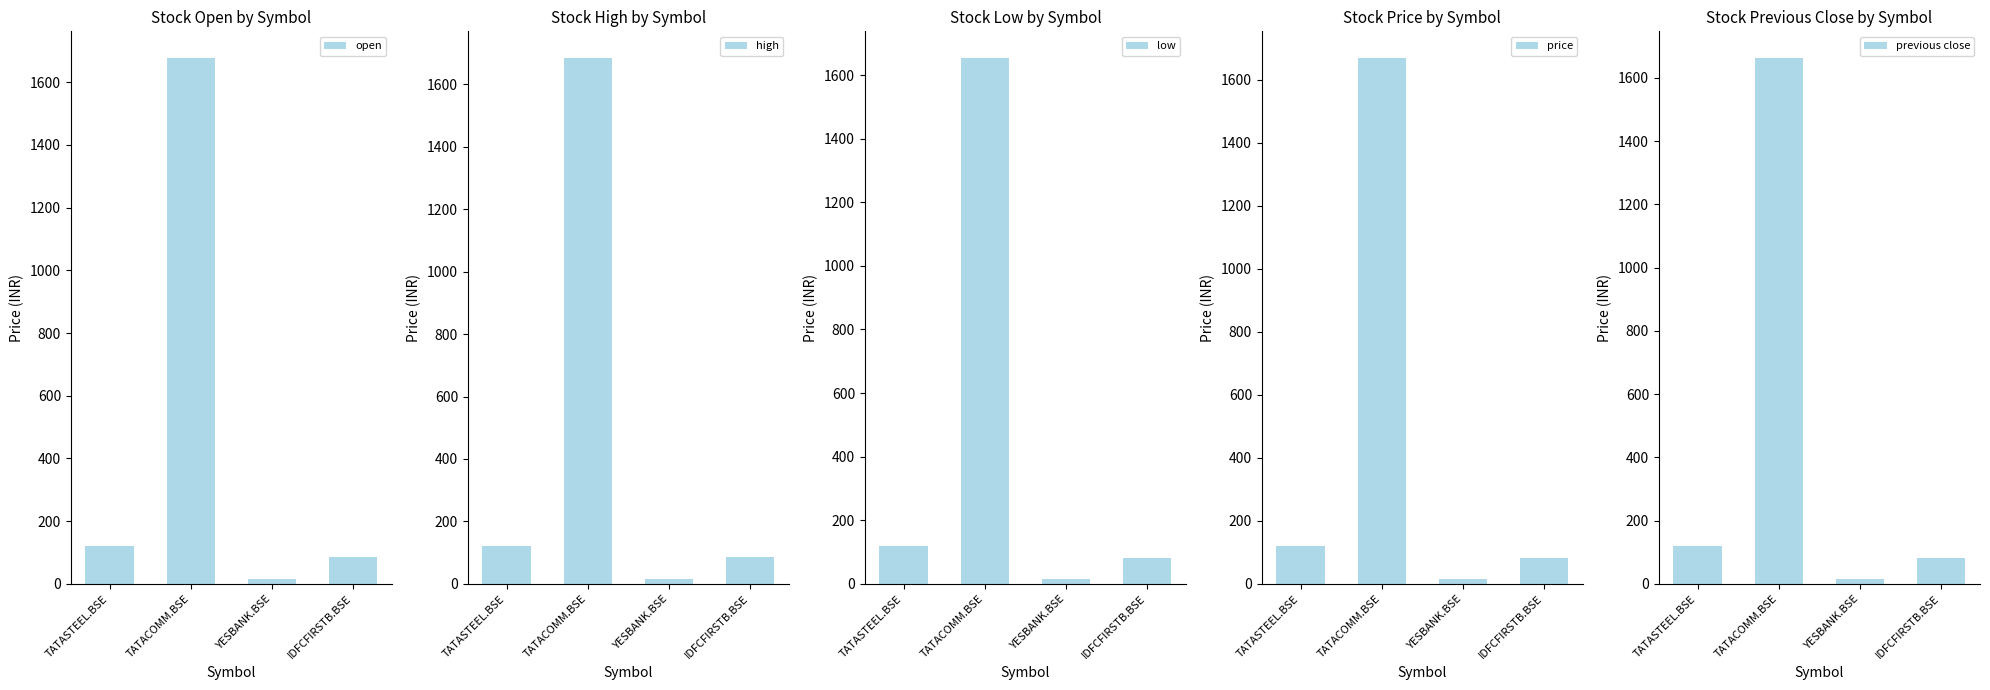

Read the price value at YESBANK.BSE.

16.0